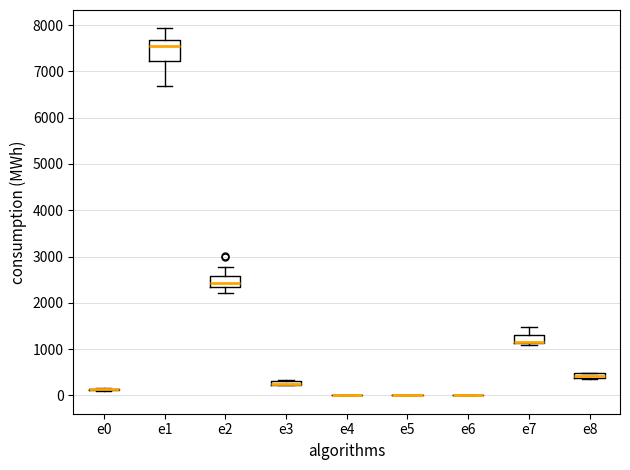

Which box is the tallest, from its lower edge to its upper edge?

e1